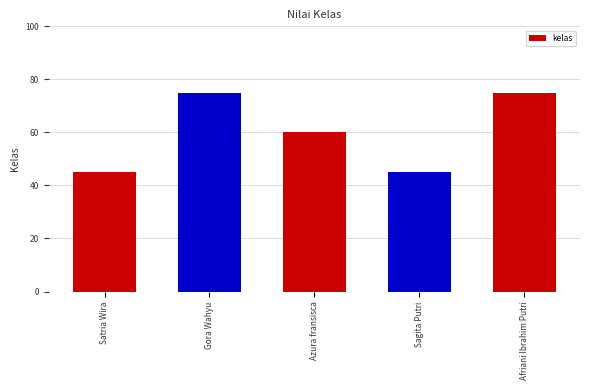

Reading left to right, extract all data points from this chart.

45	75	60	45	75